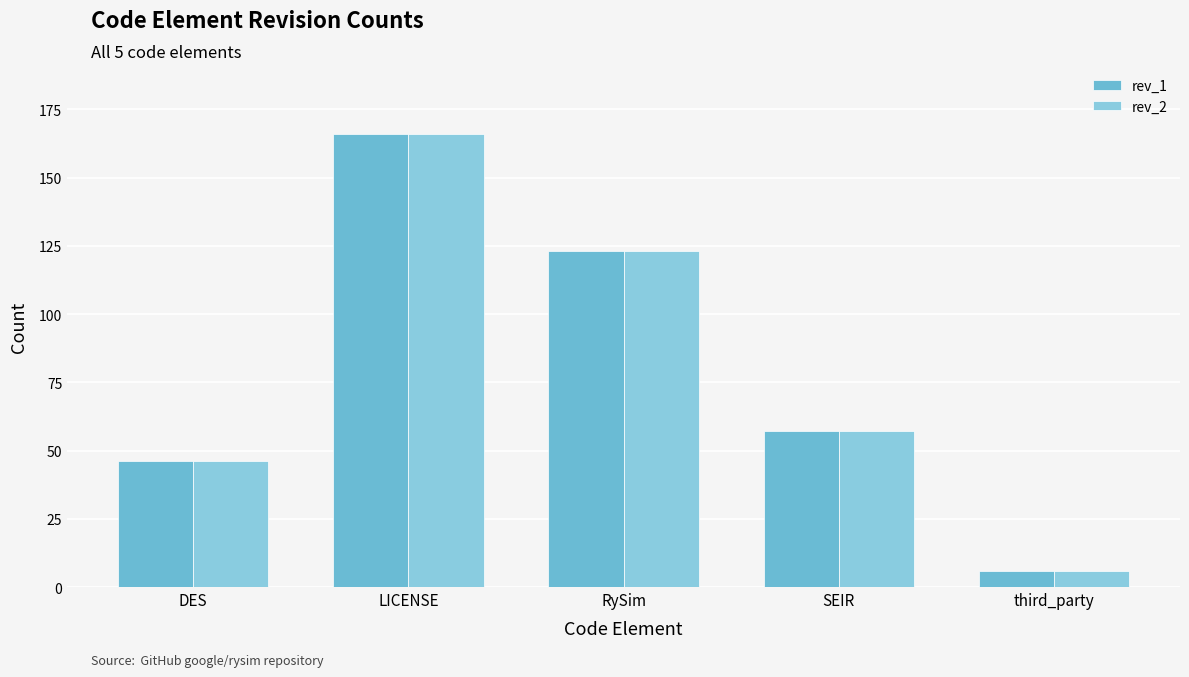

What are all the series names shown in the legend?

rev_1, rev_2